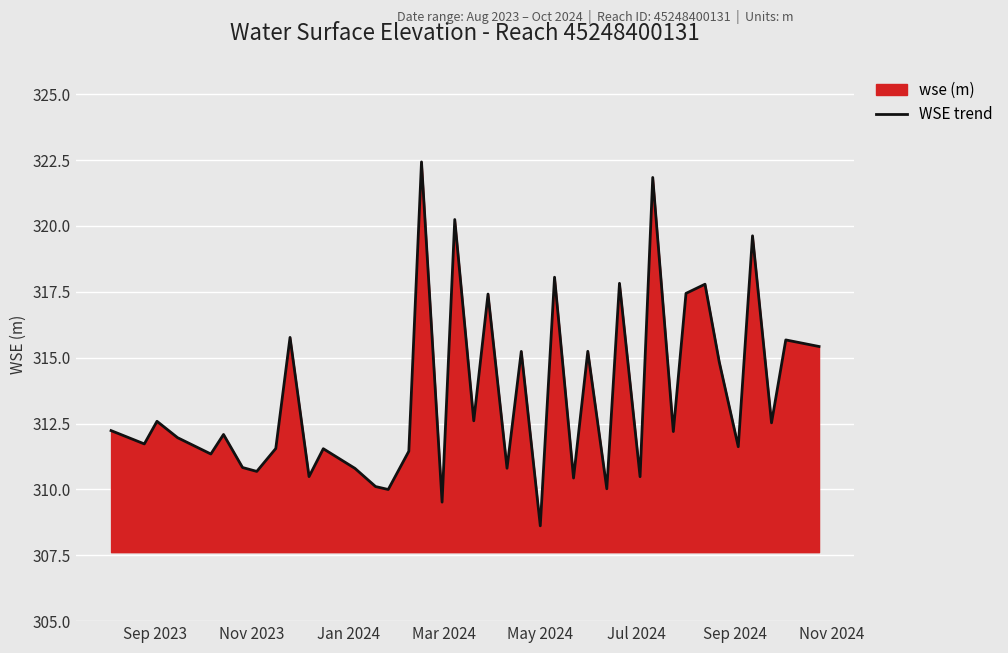

What is the greatest value displayed?

322.4